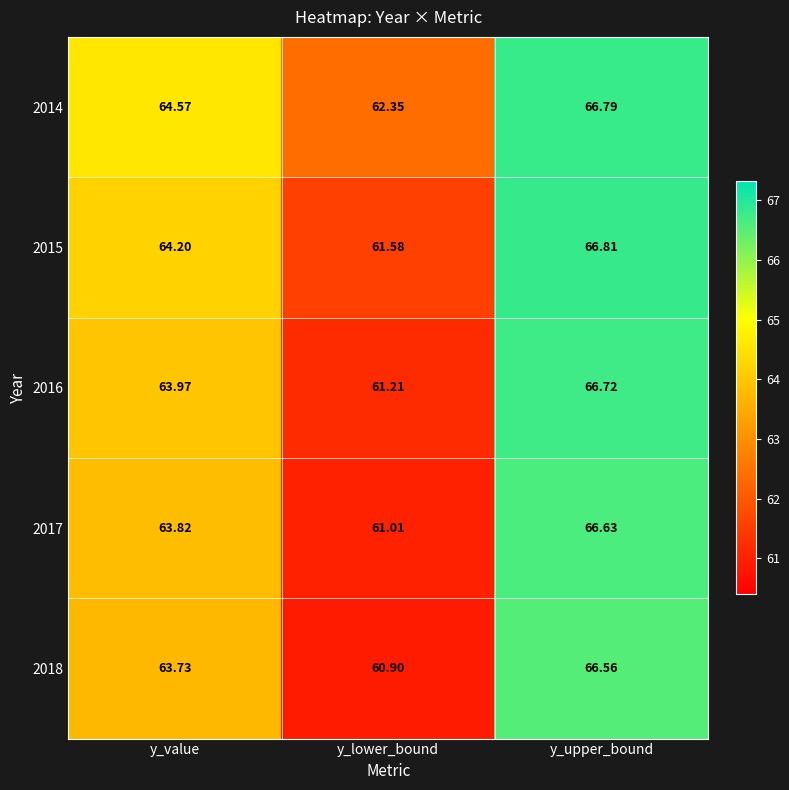

Which category has the lowest value across all series?

y_lower_bound